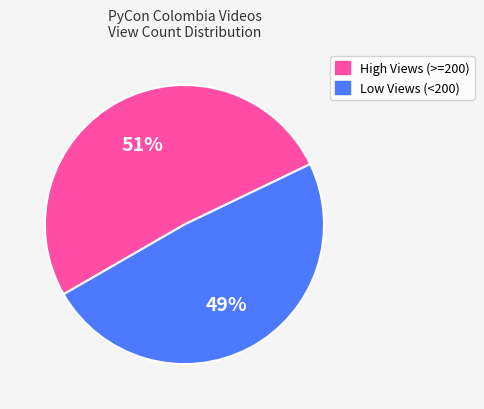

To the nearest percent, what is the difference between the largest and smallest slice percentages?

2%